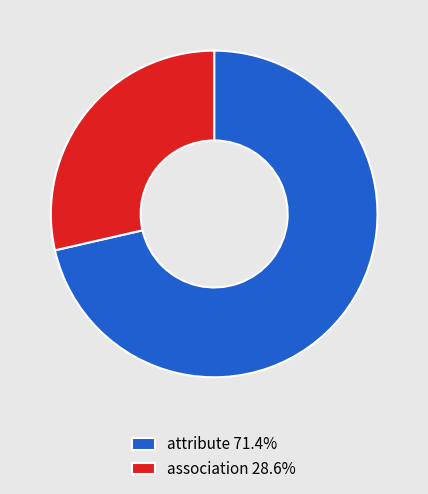

Is there a majority slice in this chart?

Yes